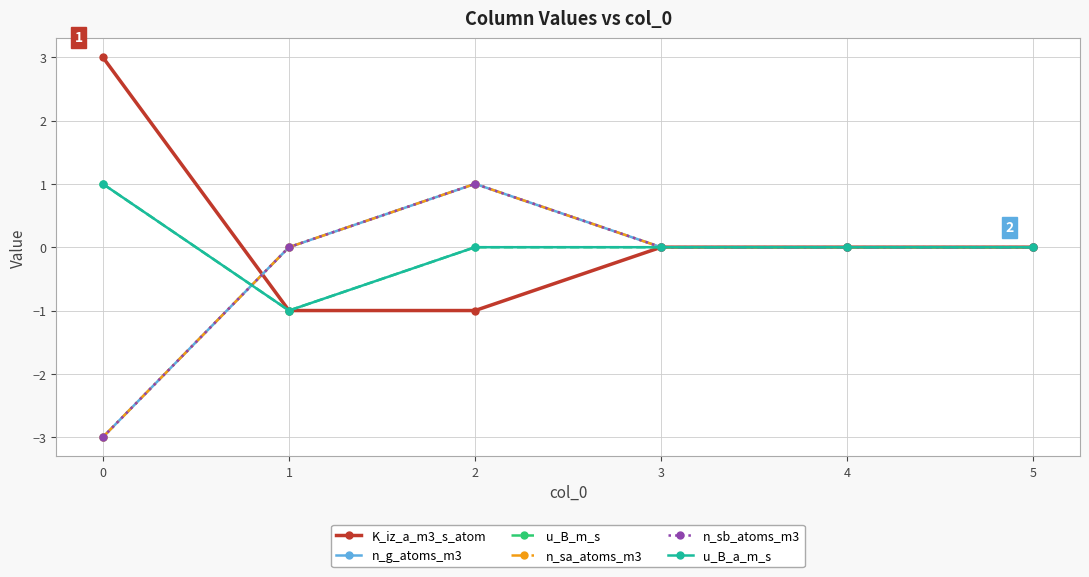

At which category is the sum across all series the highest?

2